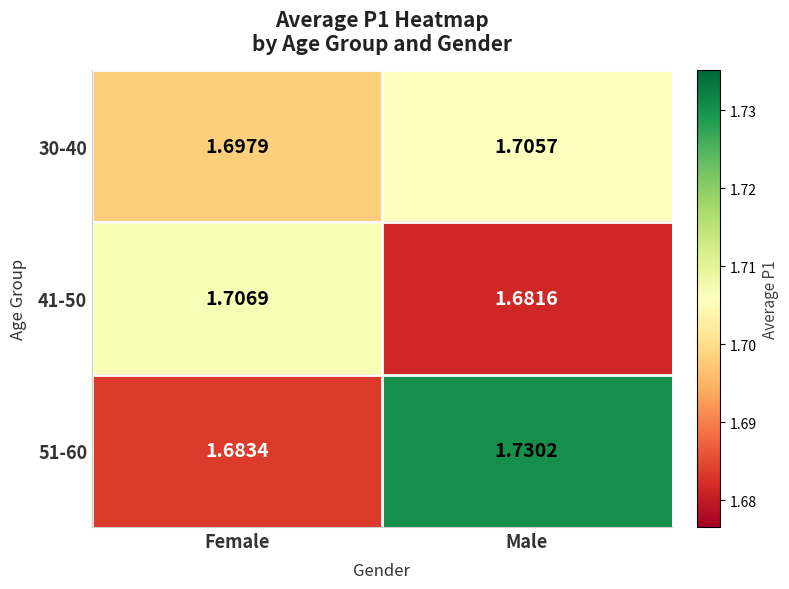

At which category is the sum across all series the highest?

Male